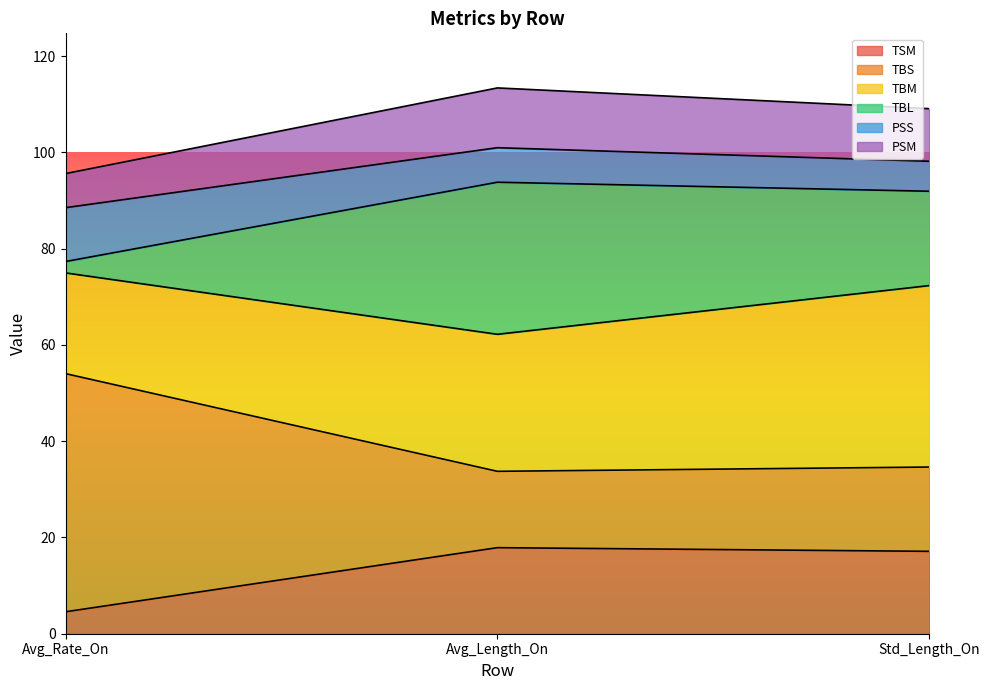

How many lines are shown in the chart?

6